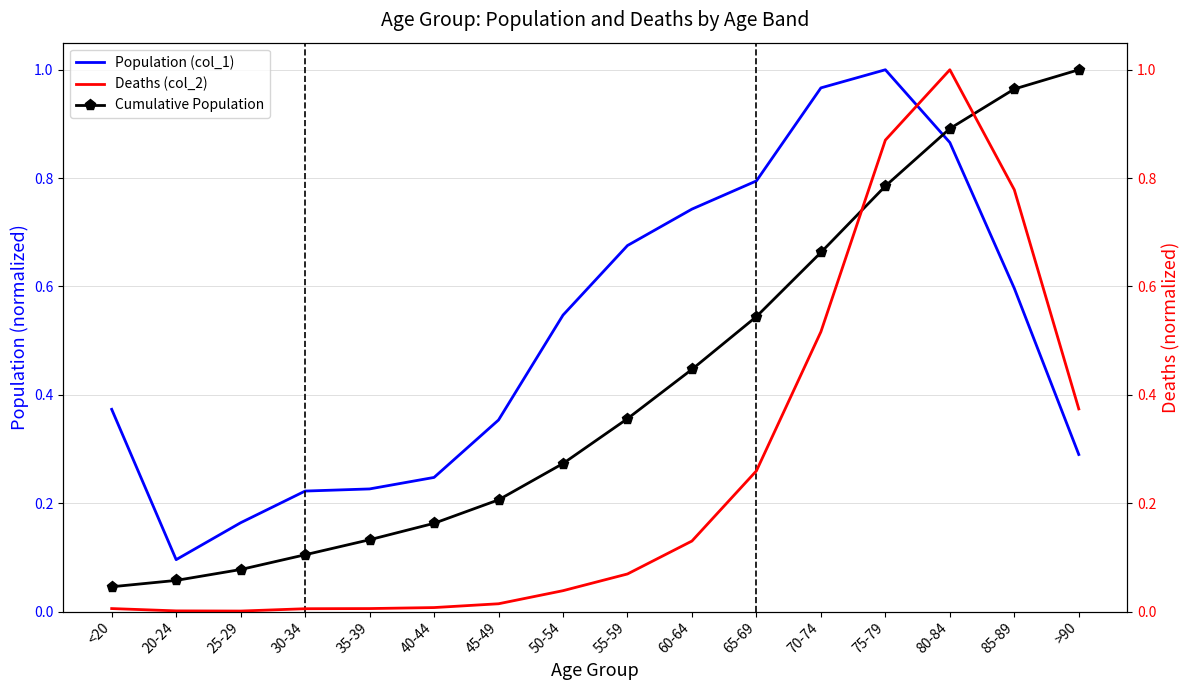

Which series ends up on top after the final intersection of Population (col_1) and Cumulative Population?

Cumulative Population